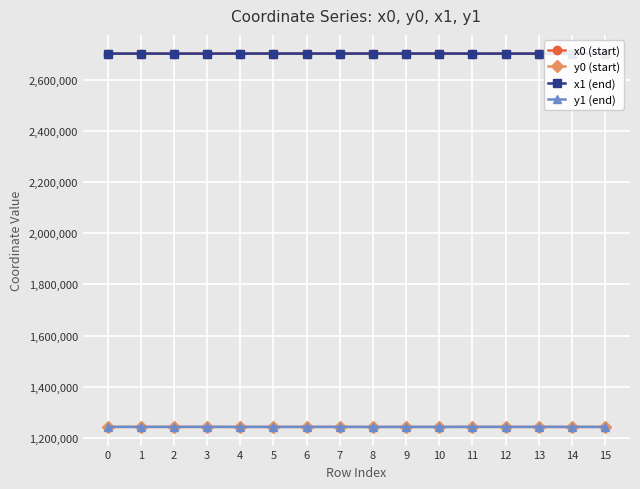

What are all the series names shown in the legend?

x0 (start), y0 (start), x1 (end), y1 (end)